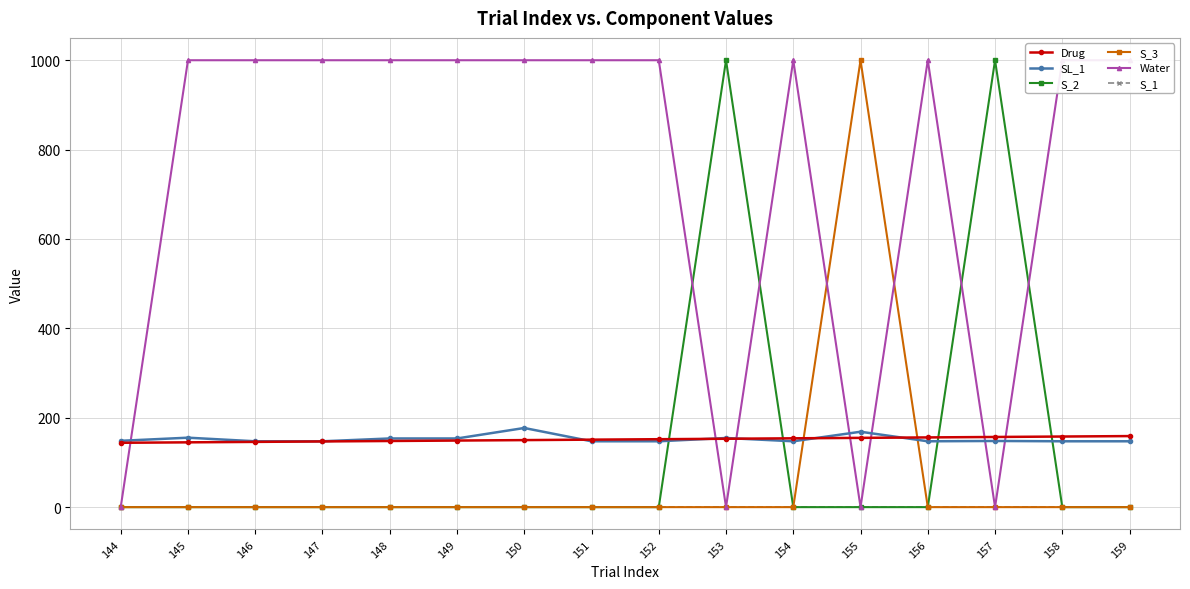

Reading left to right, list all the values displayed in this chart.

Drug: 144.0	145.0	146.0	147.0	148.0	149.0	150.0	151.0	152.0	153.0	154.0	155.0	156.0	157.0	158.0	159.0
SL_1: 148.4	155.4	147.3	147.3	153.7	153.7	177.1	147.3	147.3	154.7	147.3	168.7	147.3	148.1	147.3	147.3
S_2: 0.0	0.0	0.0	0.0	0.0	0.0	0.0	0.0	0.0	1000.0	0.0	0.0	0.0	1000.0	0.0	0.0
S_3: 0.0	0.0	0.0	0.0	0.0	0.0	0.0	0.0	0.0	0.0	0.0	1000.0	0.0	0.0	0.0	0.0
Water: 0.0	1000.0	1000.0	1000.0	1000.0	1000.0	1000.0	1000.0	1000.0	0.0	1000.0	0.0	1000.0	0.0	1000.0	1000.0
S_1: 0.0	0.0	0.0	0.0	0.0	0.0	0.0	0.0	0.0	0.0	0.0	0.0	0.0	0.0	0.0	0.0